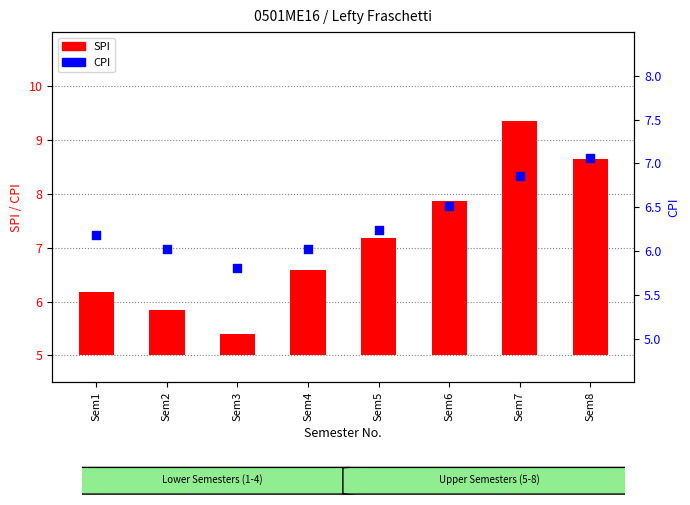

Which series has the widest spread of Y values?

SPI